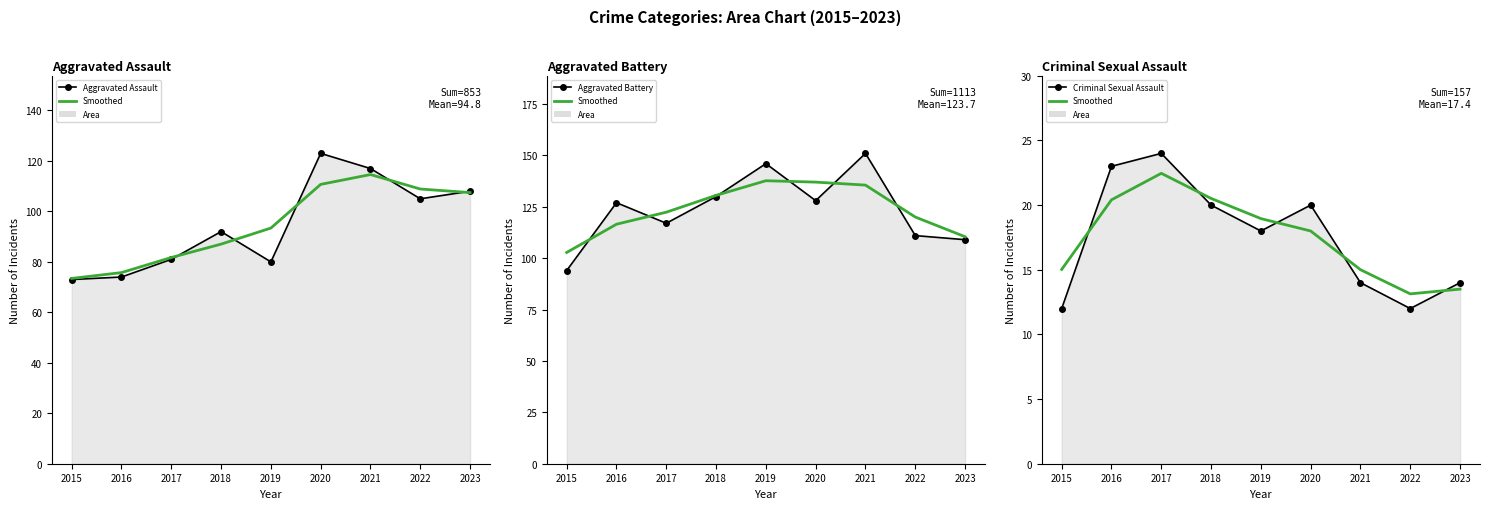

What is the sum of the Aggravated Battery (line) values at 2021 and 2015?

245.0